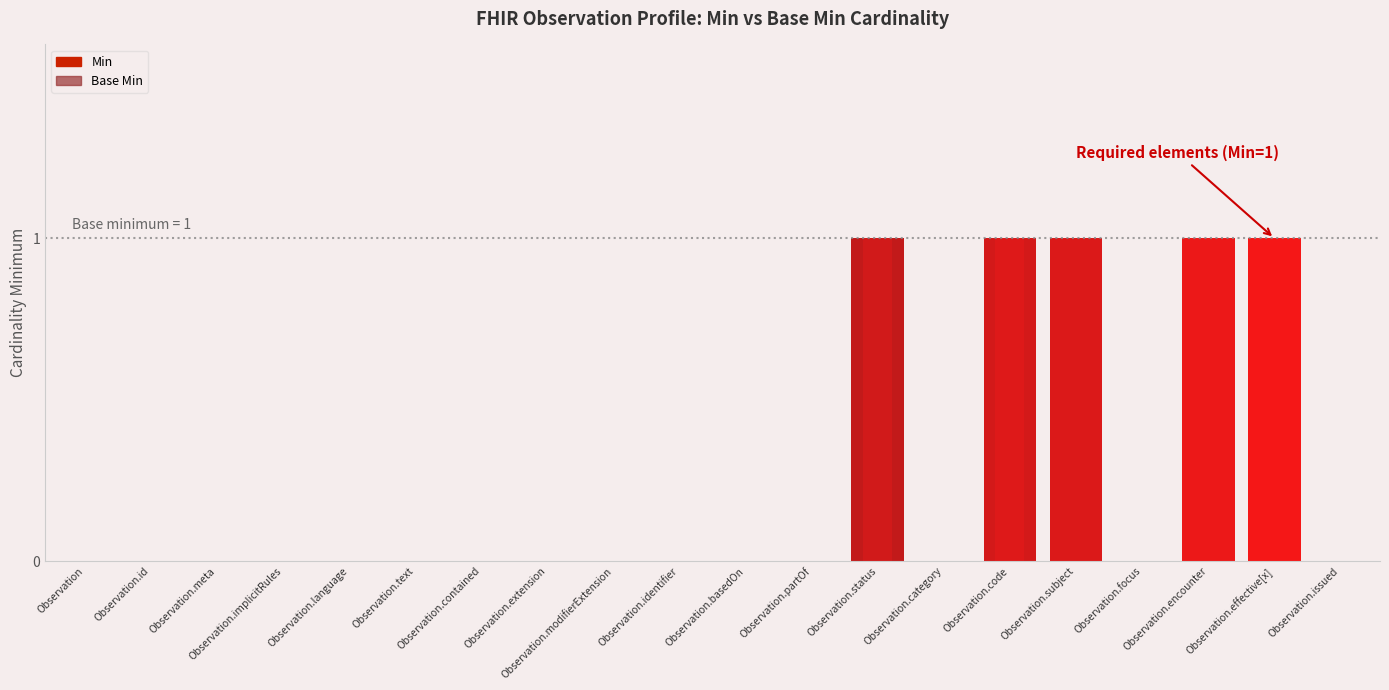

Between Observation.meta and Observation.contained, which series saw the biggest shift?

Min